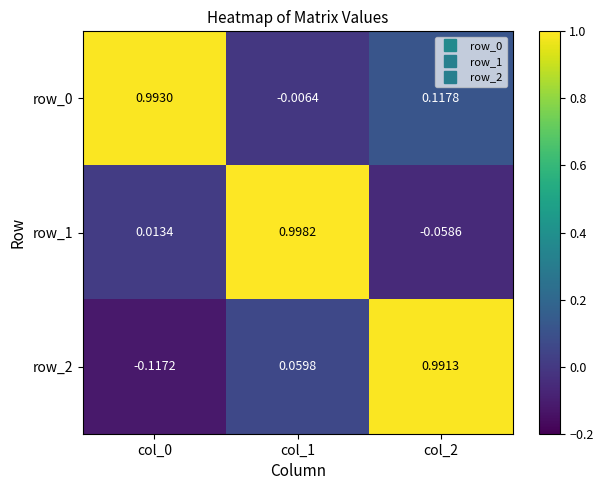

At how many categories does at least one series exceed 0?

3